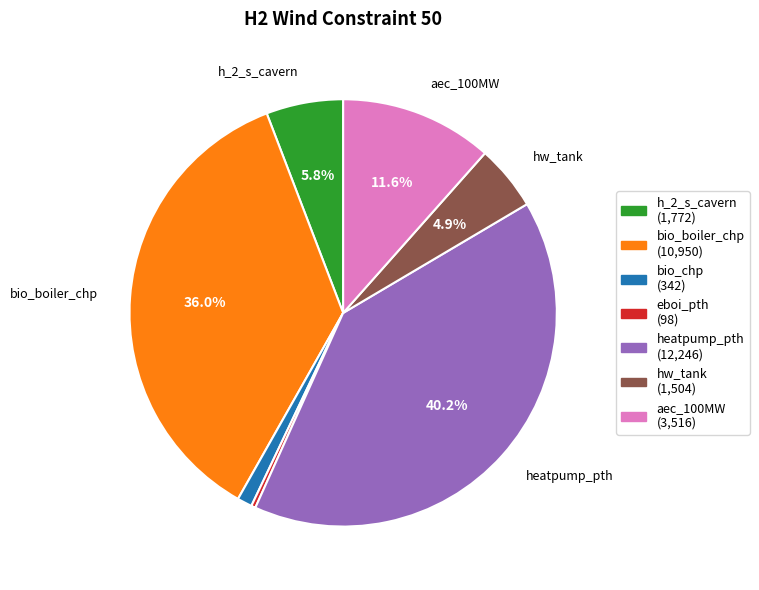

Is there any slice that represents more than half of the pie?

No